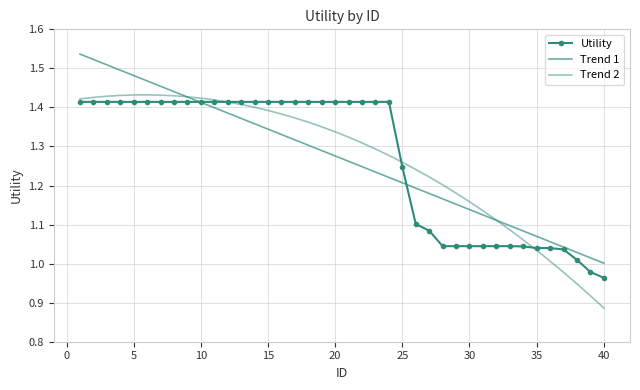

True or false: Trend 2 has more than 0 points higher than both neighbors.

True